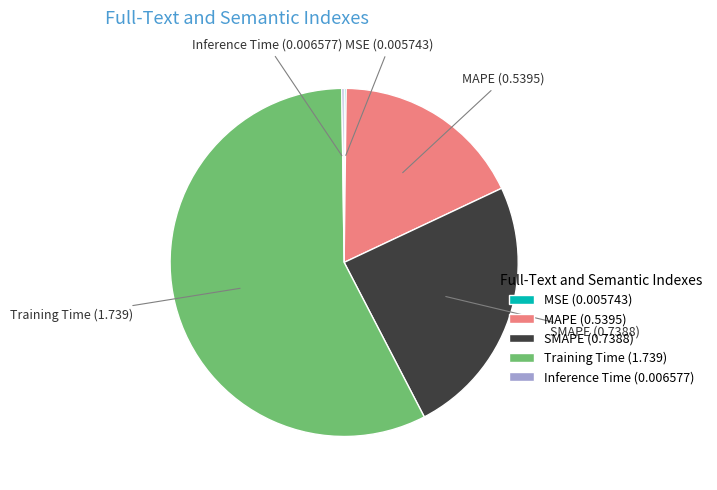

What is the largest slice in the pie chart?

Training Time